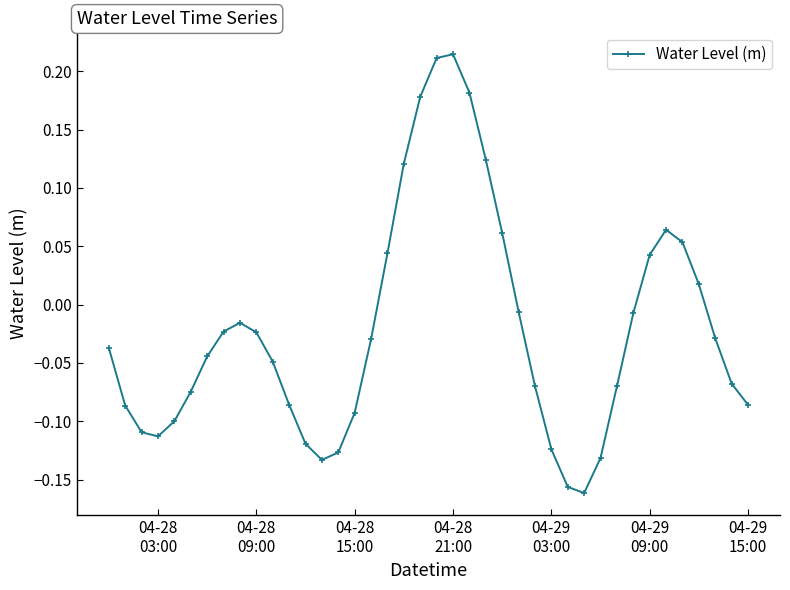

True or false: the data has more than 0 interior local peaks.

True